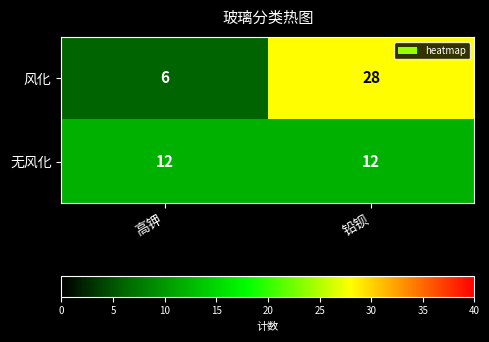

Is it true that 风化 equals 6 at 高钾?

True